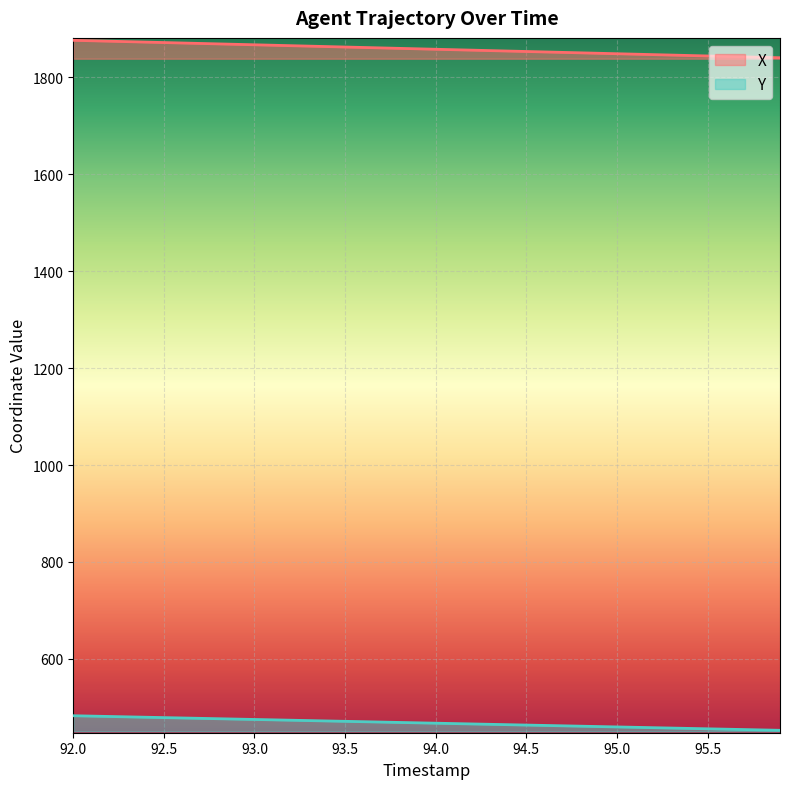

What are all the series names shown in the legend?

X, Y